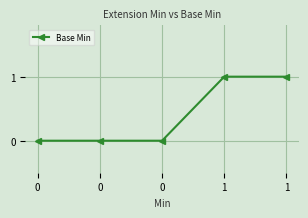

True or false: there are more than 1 points higher than both neighbors.

False